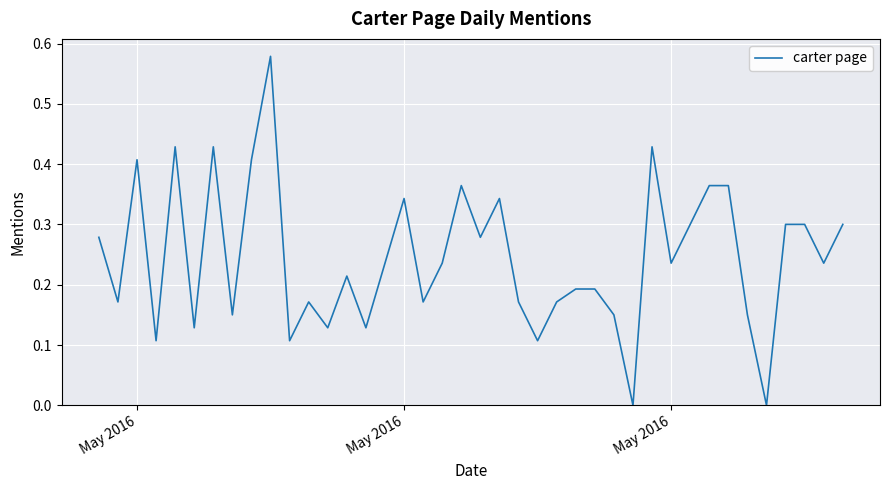

Does the chart display data point markers on the line(s)?

No